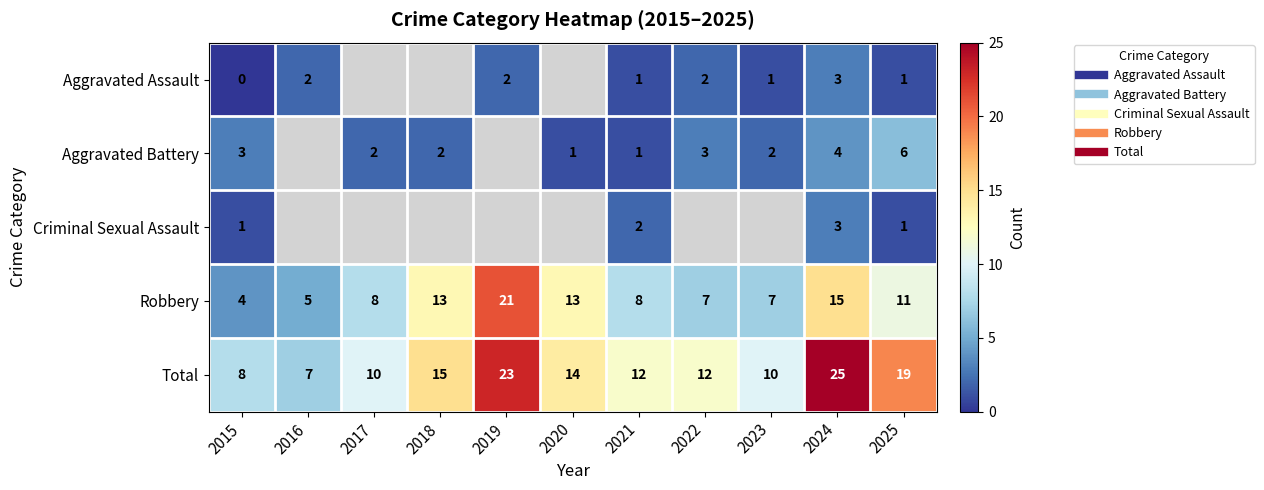

Which has a higher value, 2018 or 2019?

2019